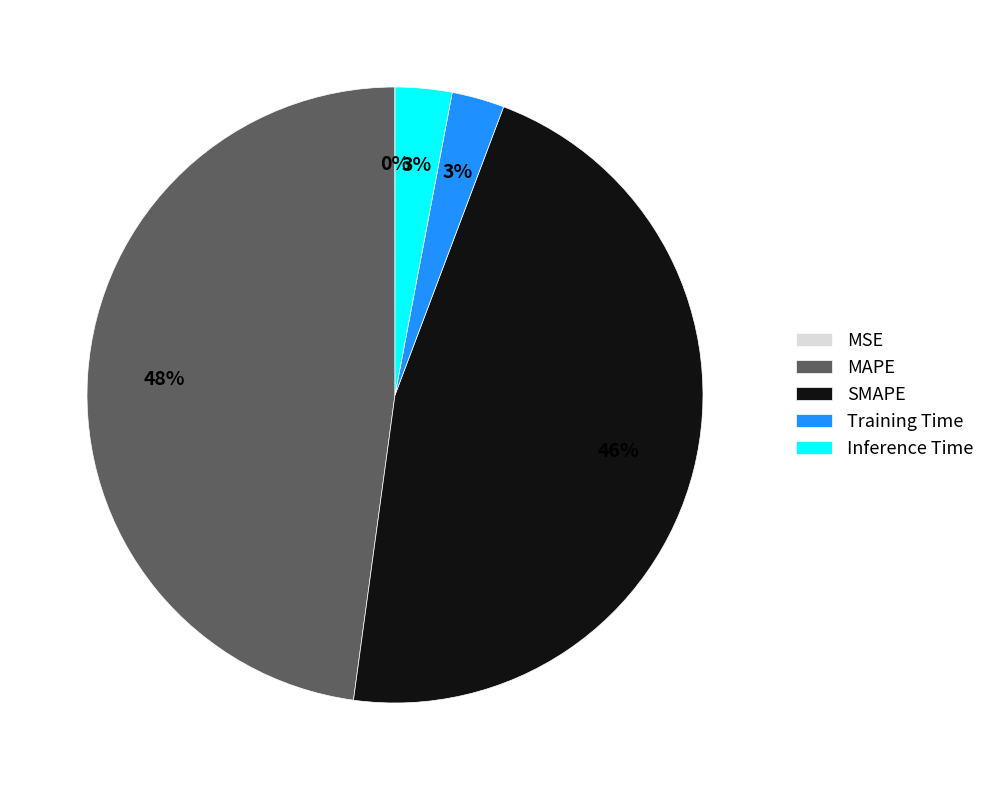

What percentage is the MAPE slice, to the nearest percent?

48%